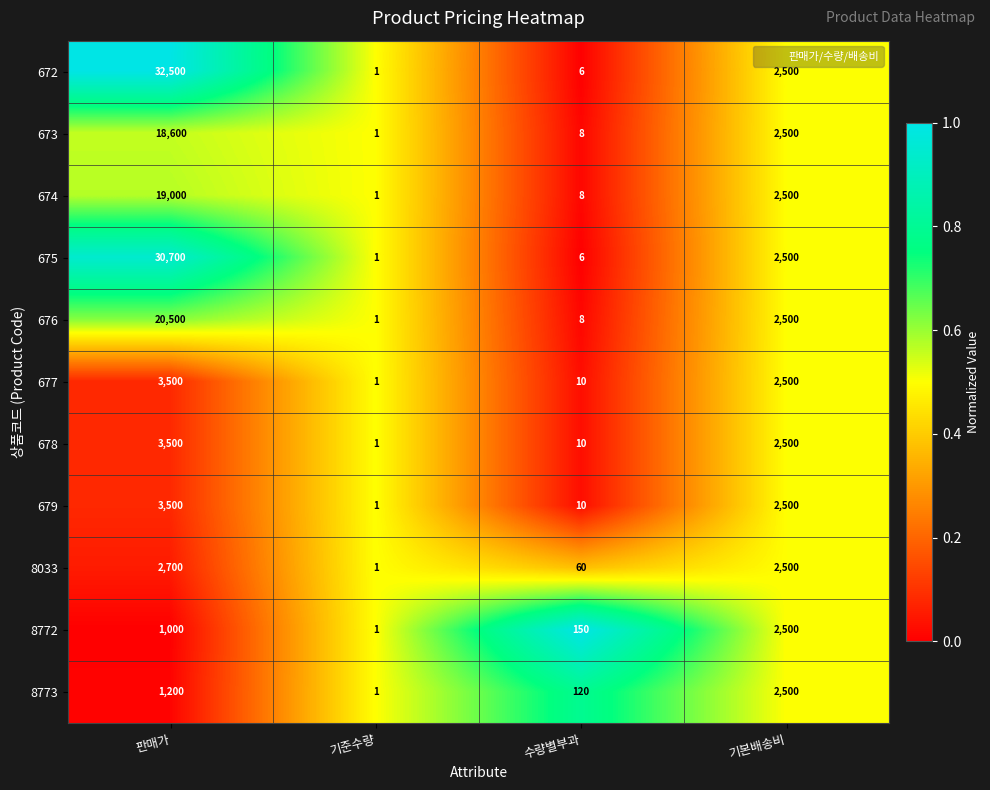

List the labels in order of 672 value, largest first.

판매가, 기본배송비, 수량별부과, 기준수량